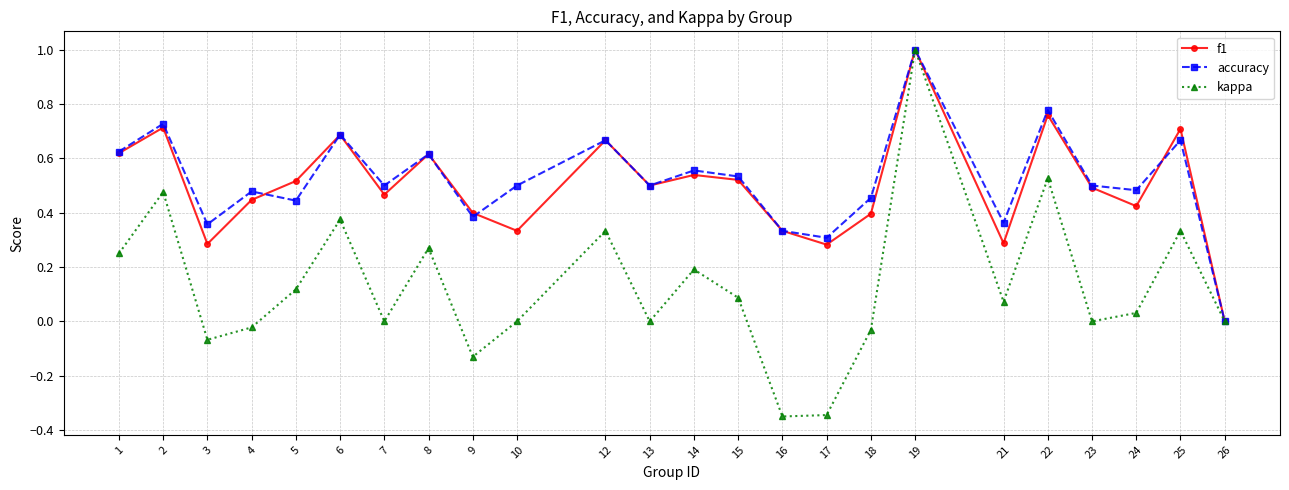

Which series changed the most between 1 and 10?

f1